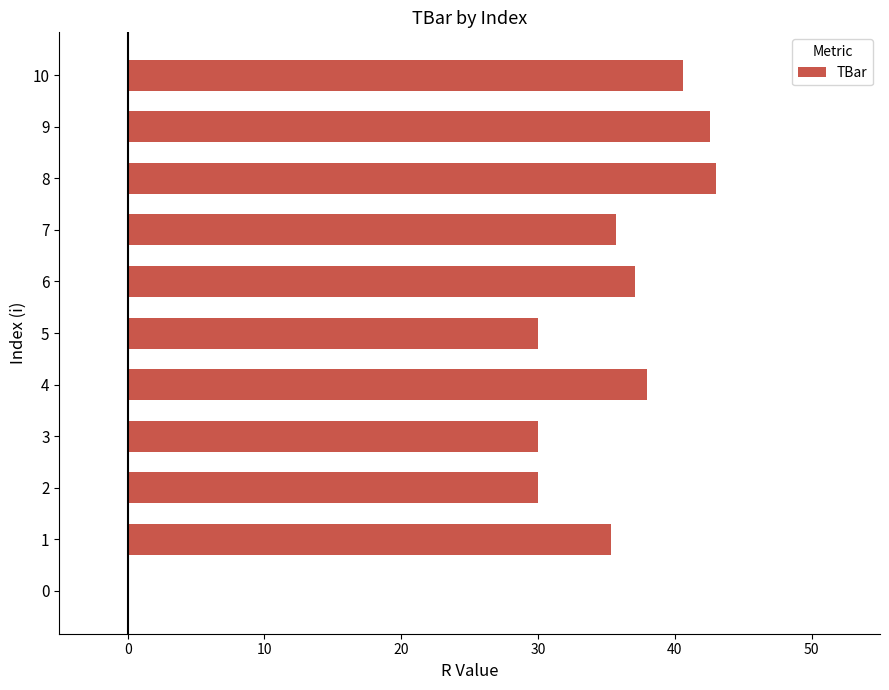

What is the average value?

32.9